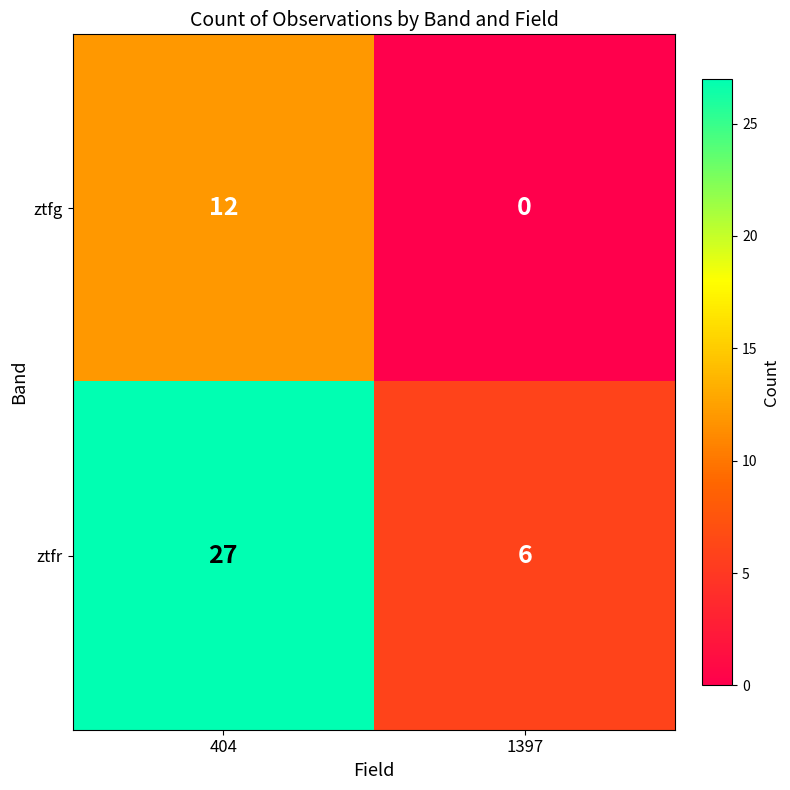

The value of ztfg at 404 is 8. True or false?

False